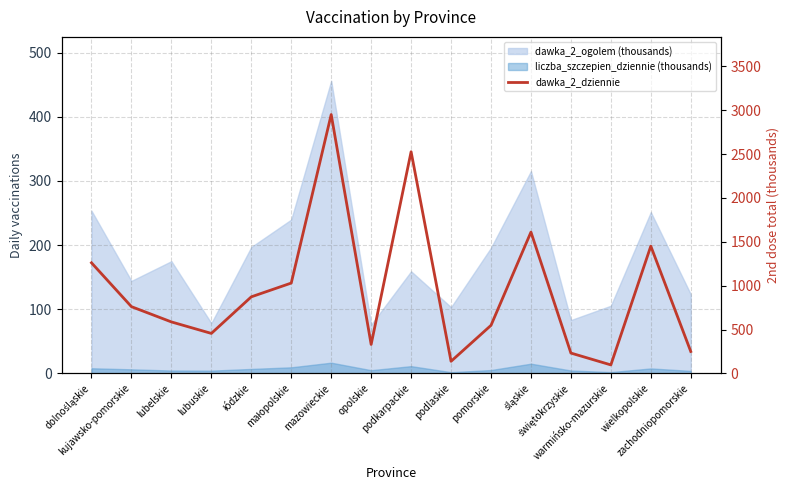

What is the smallest value displayed?

97